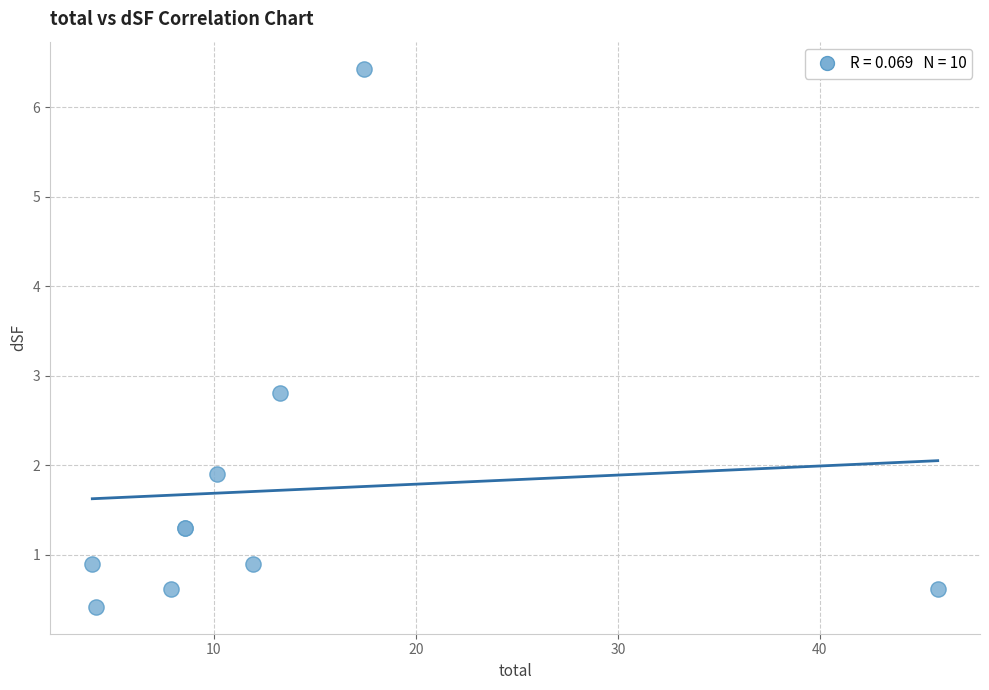

What Y value in the scatter plot is closest to 3?

2.8